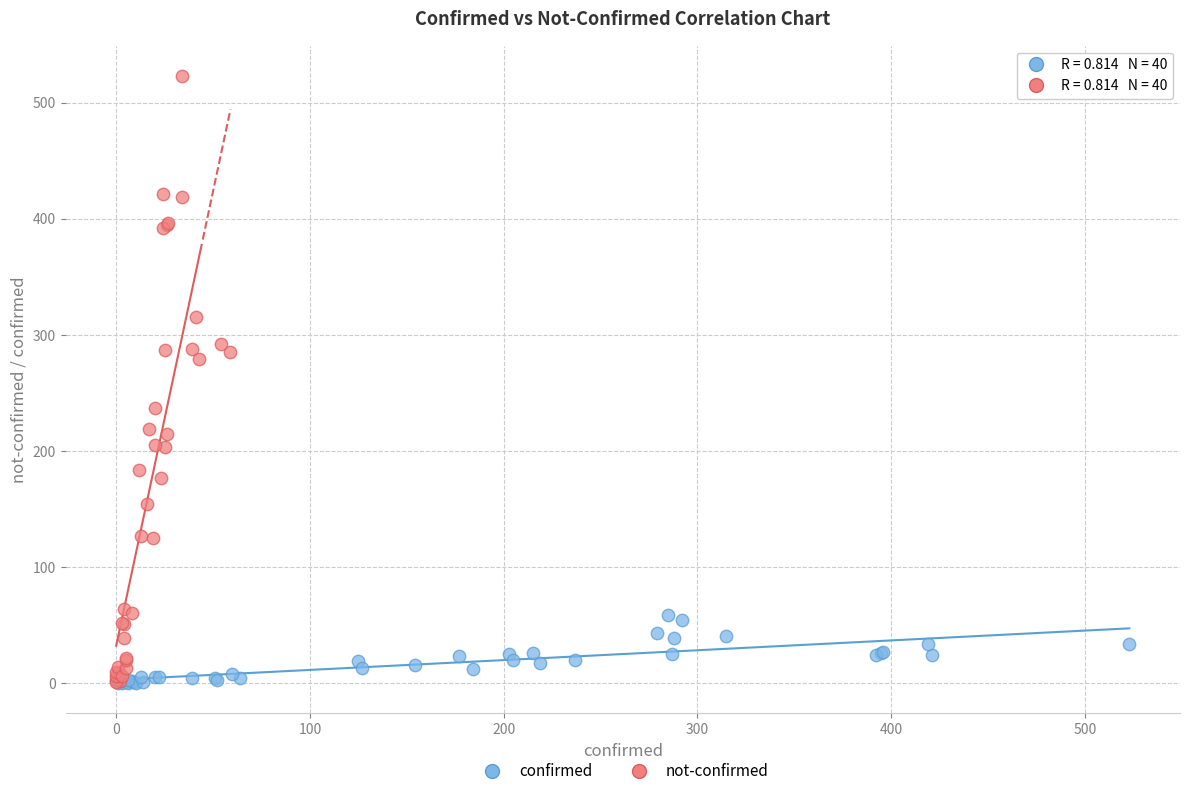

What are all the series names shown in the legend?

confirmed, not-confirmed